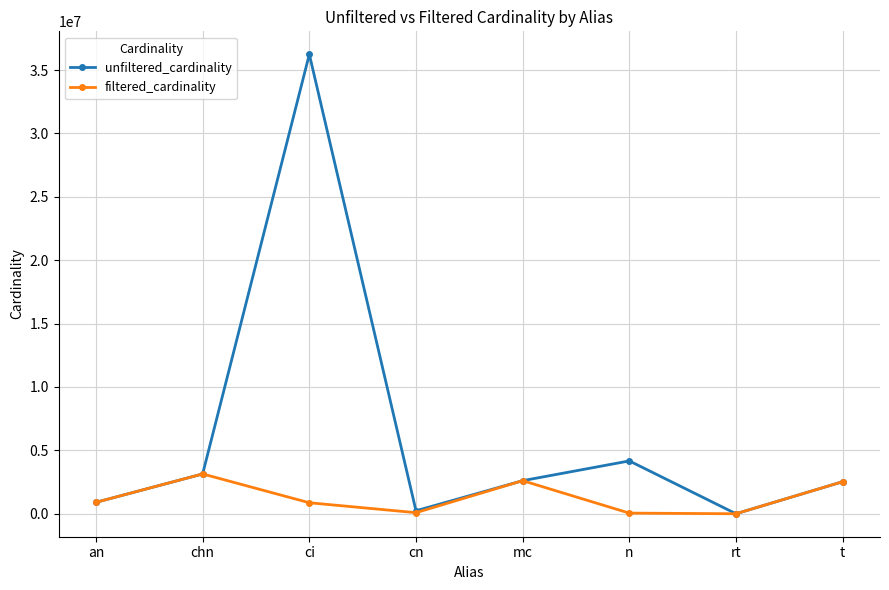

At how many categories does at least one series exceed 3901749?

2